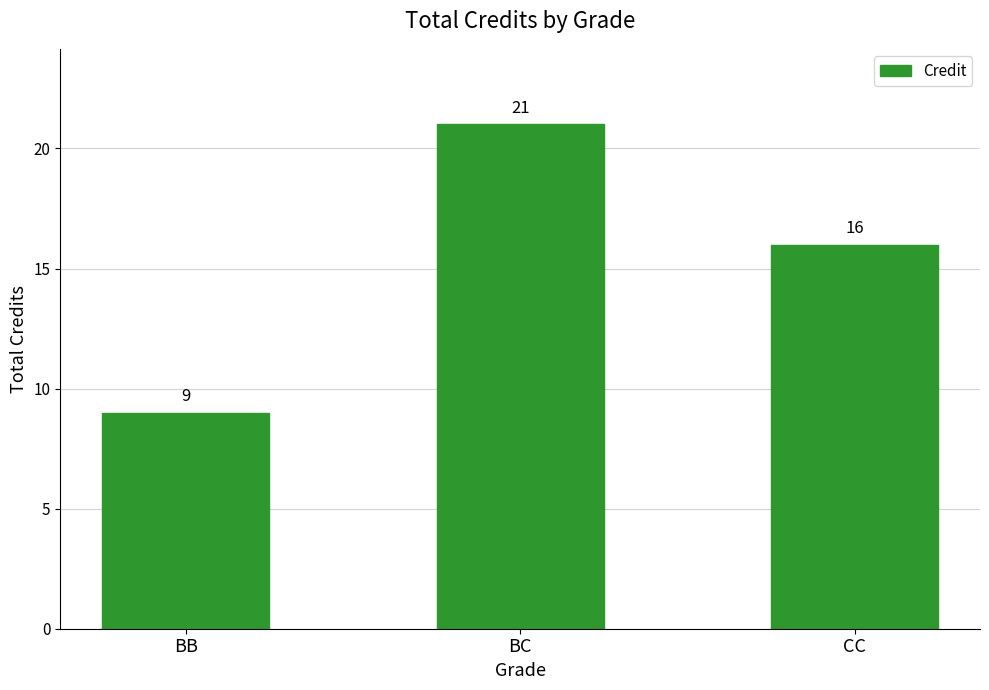

Count the values in the range 9 to 21.

3